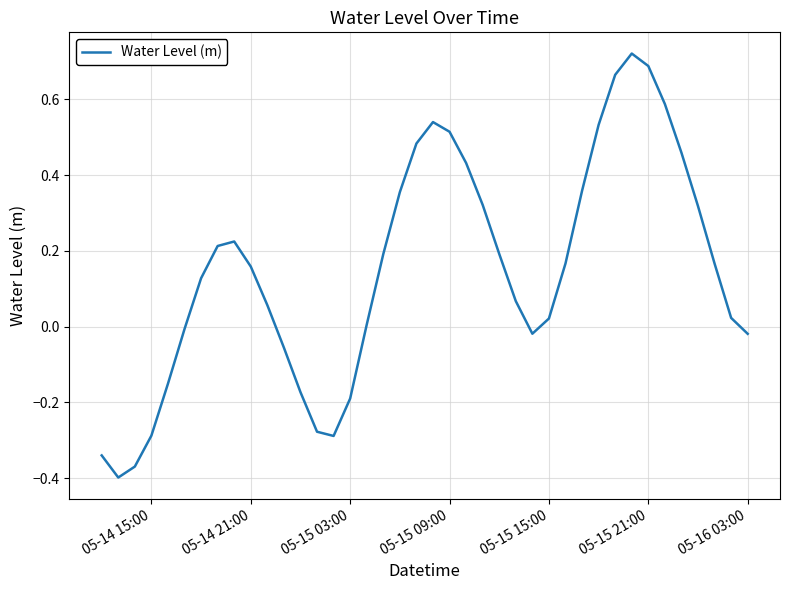

What is the difference between the maximum and minimum values?

1.1